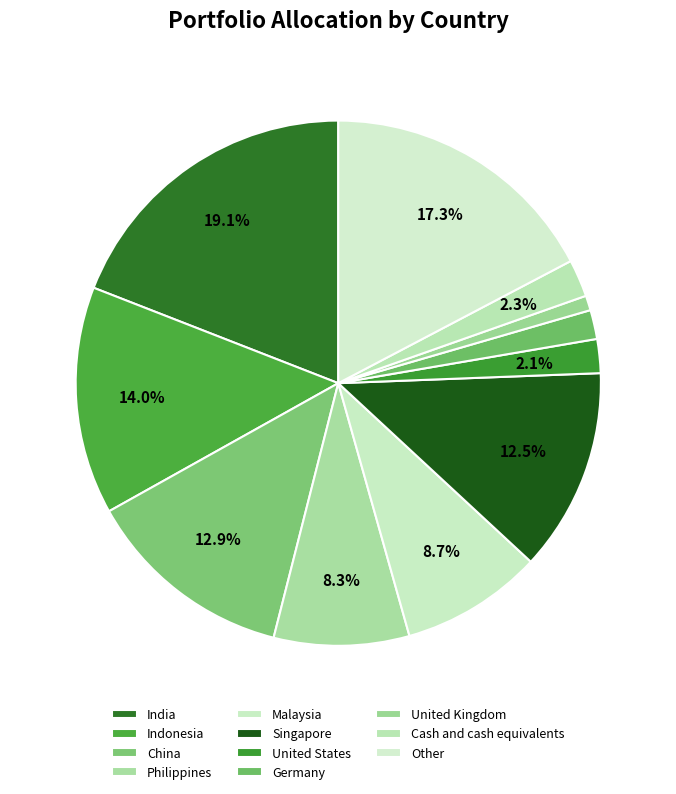

To the nearest percent, what portion does Cash and cash equivalents represent?

2%